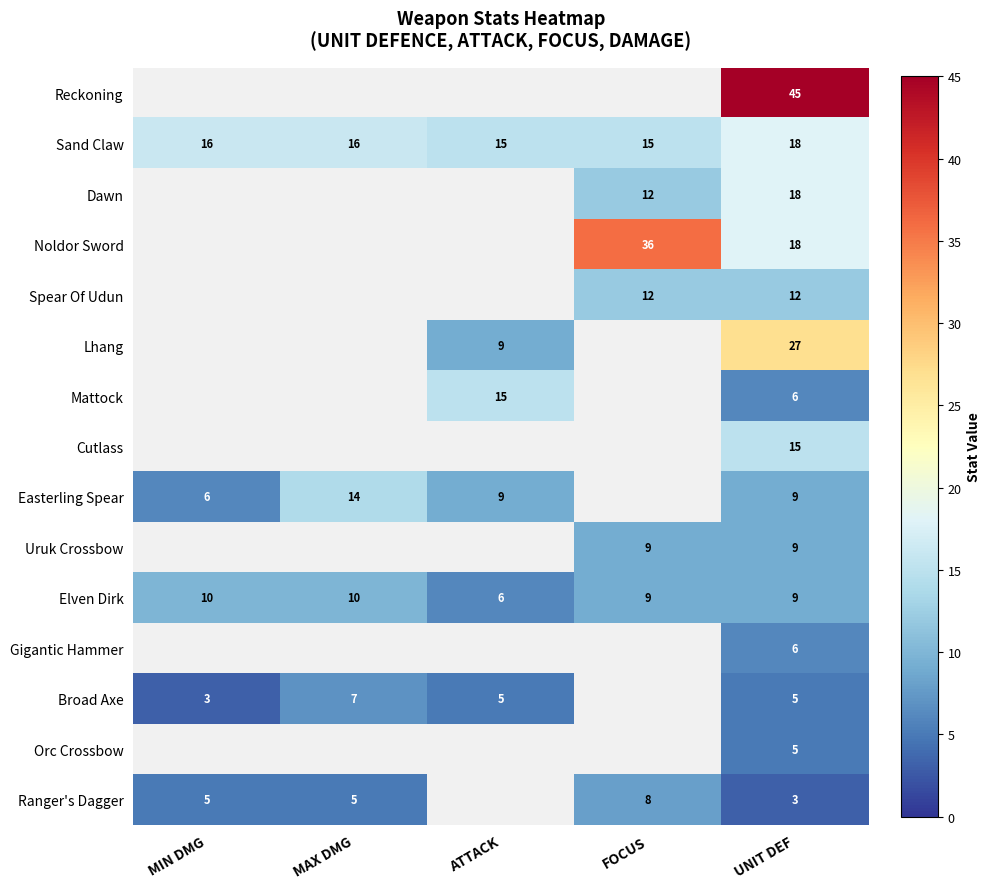

True or false: Dawn has a value of 18 at UNIT DEF.

True